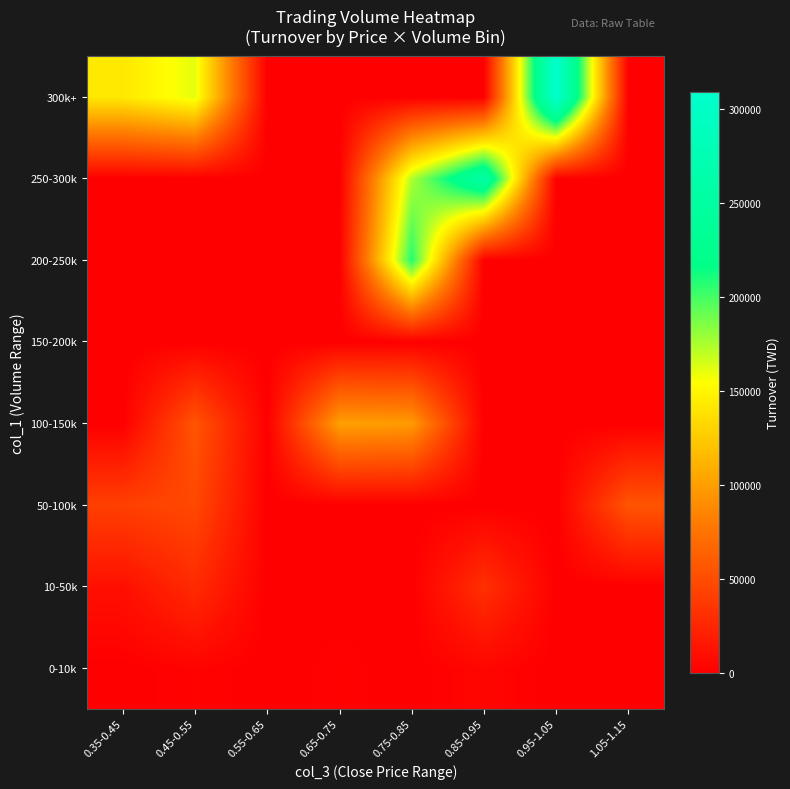

Reading left to right, what are all the values shown in this chart?

0-10k: 0.35-0.45=0	0.45-0.55=2550	0.55-0.65=0	0.65-0.75=1980	0.75-0.85=0	0.85-0.95=4250	0.95-1.05=0	1.05-1.15=0
10-50k: 0.35-0.45=10500	0.45-0.55=27900	0.55-0.65=0	0.65-0.75=0	0.75-0.85=0	0.85-0.95=31320	0.95-1.05=0	1.05-1.15=0
50-100k: 0.35-0.45=41600	0.45-0.55=47040	0.55-0.65=0	0.65-0.75=0	0.75-0.85=0	0.85-0.95=0	0.95-1.05=0	1.05-1.15=55000
100-150k: 0.35-0.45=0	0.45-0.55=54970	0.55-0.65=0	0.65-0.75=100800	0.75-0.85=98040	0.85-0.95=0	0.95-1.05=0	1.05-1.15=0
150-200k: 0.35-0.45=0	0.45-0.55=0	0.55-0.65=0	0.65-0.75=0	0.75-0.85=0	0.85-0.95=0	0.95-1.05=0	1.05-1.15=0
200-250k: 0.35-0.45=0	0.45-0.55=0	0.55-0.65=0	0.65-0.75=0	0.75-0.85=208020	0.85-0.95=0	0.95-1.05=0	1.05-1.15=0
250-300k: 0.35-0.45=0	0.45-0.55=0	0.55-0.65=0	0.65-0.75=0	0.75-0.85=174200	0.85-0.95=255370	0.95-1.05=0	1.05-1.15=0
300k+: 0.35-0.45=142000	0.45-0.55=161000	0.55-0.65=0	0.65-0.75=0	0.75-0.85=0	0.85-0.95=0	0.95-1.05=309190	1.05-1.15=0